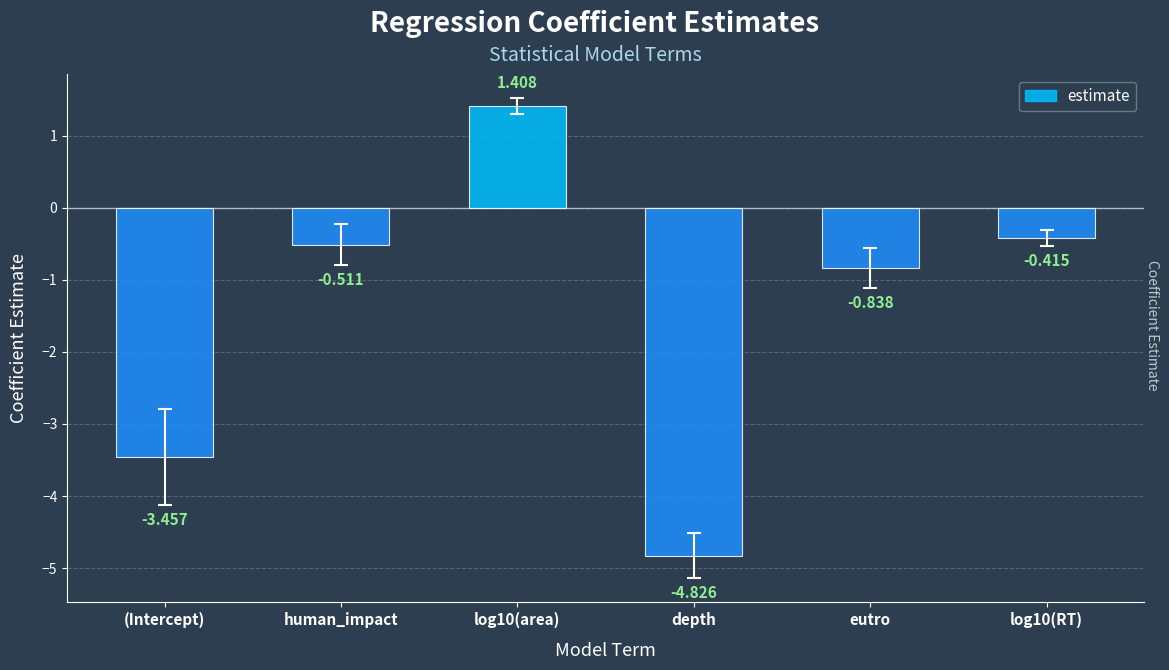

Where is the data nearest to the value -1?

eutro